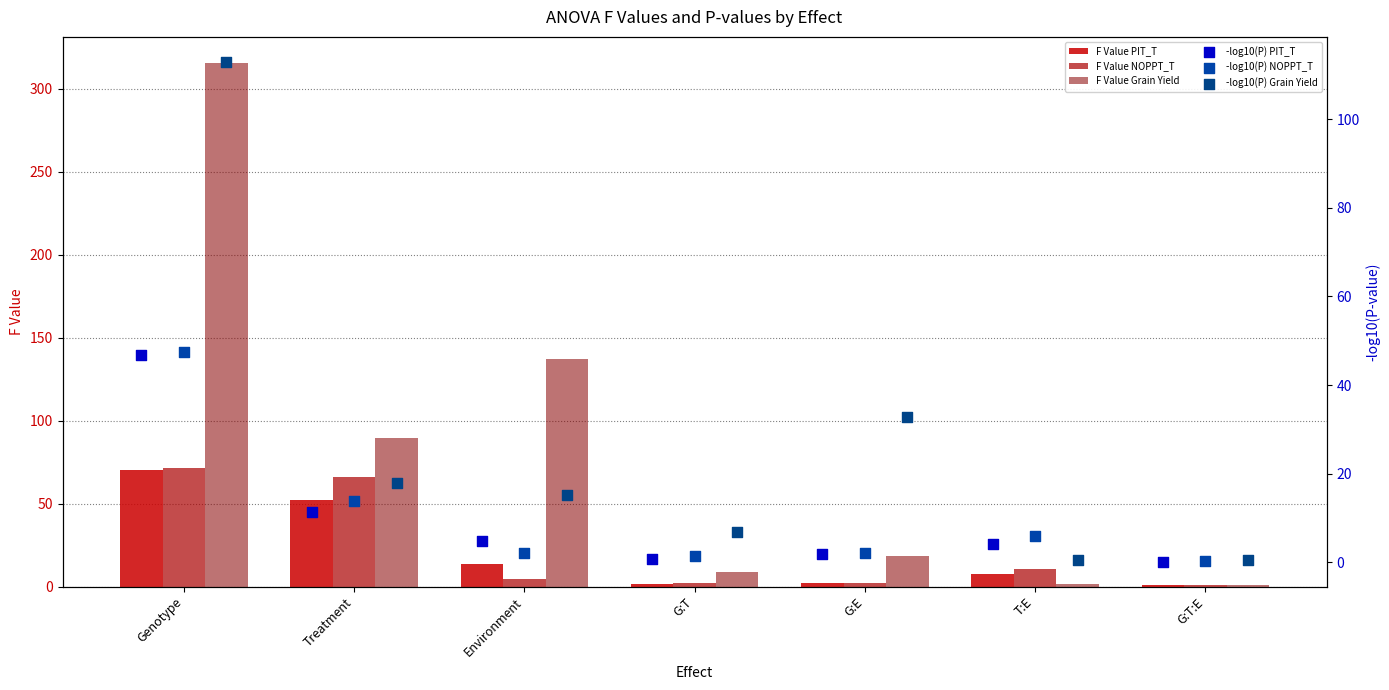

What is the total value across all series at Treatment?

250.6